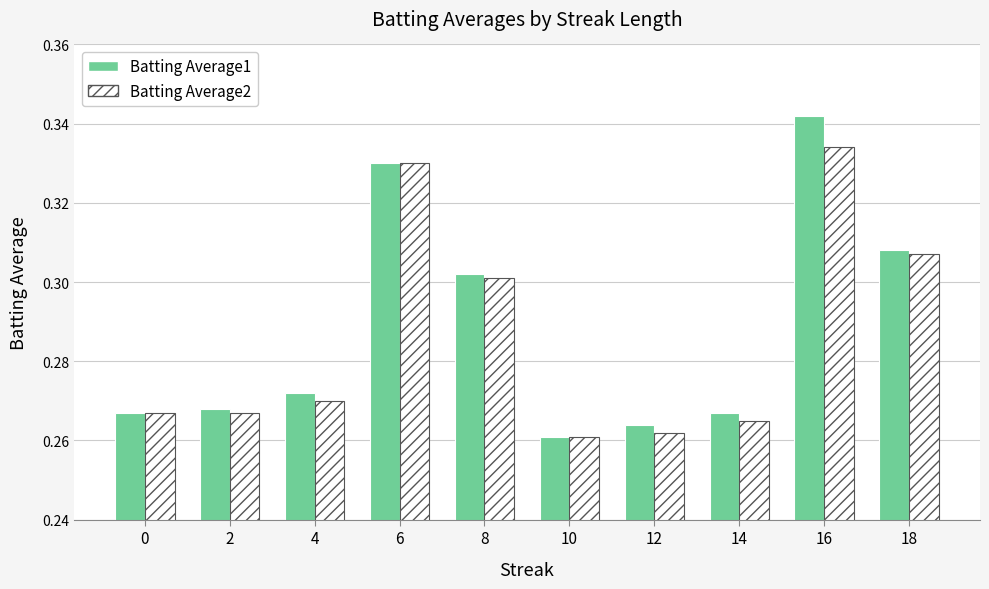

What is the sum of the Batting Average1 values at 10 and 18?

0.6